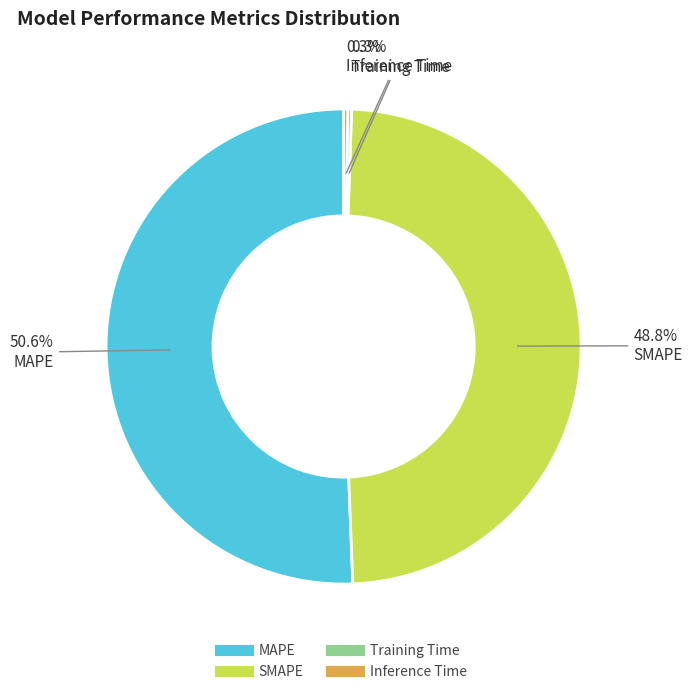

Is it true that SMAPE is 63% of the pie?

False